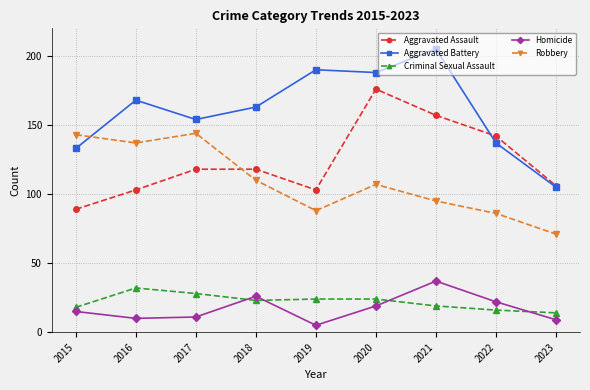

What is the maximum value for Homicide?

37